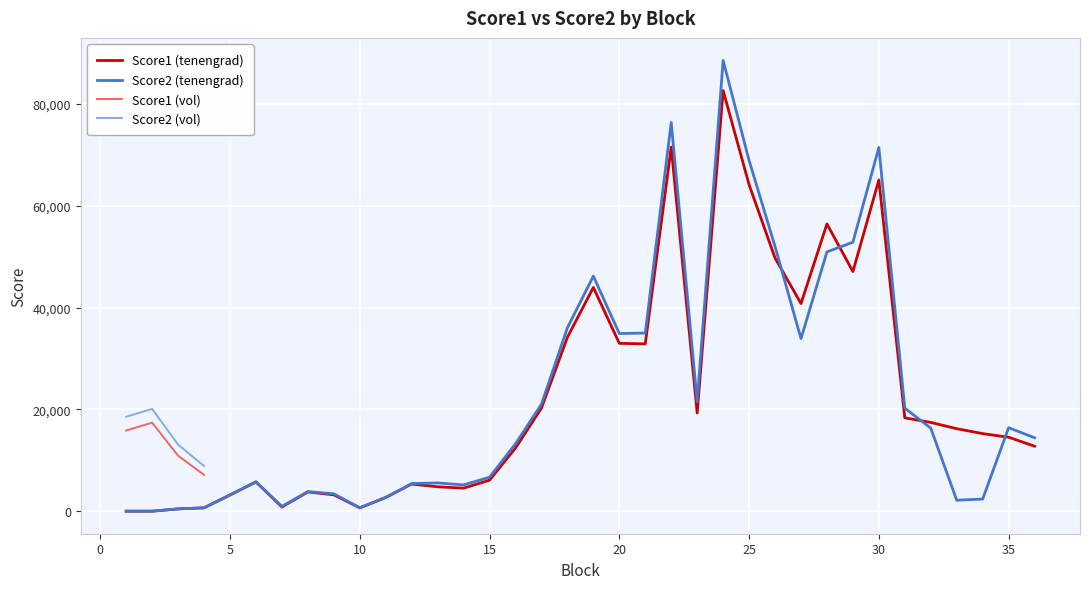

In Score1 (tenengrad), how many points are higher than both neighbors (excluding endpoints)?

8